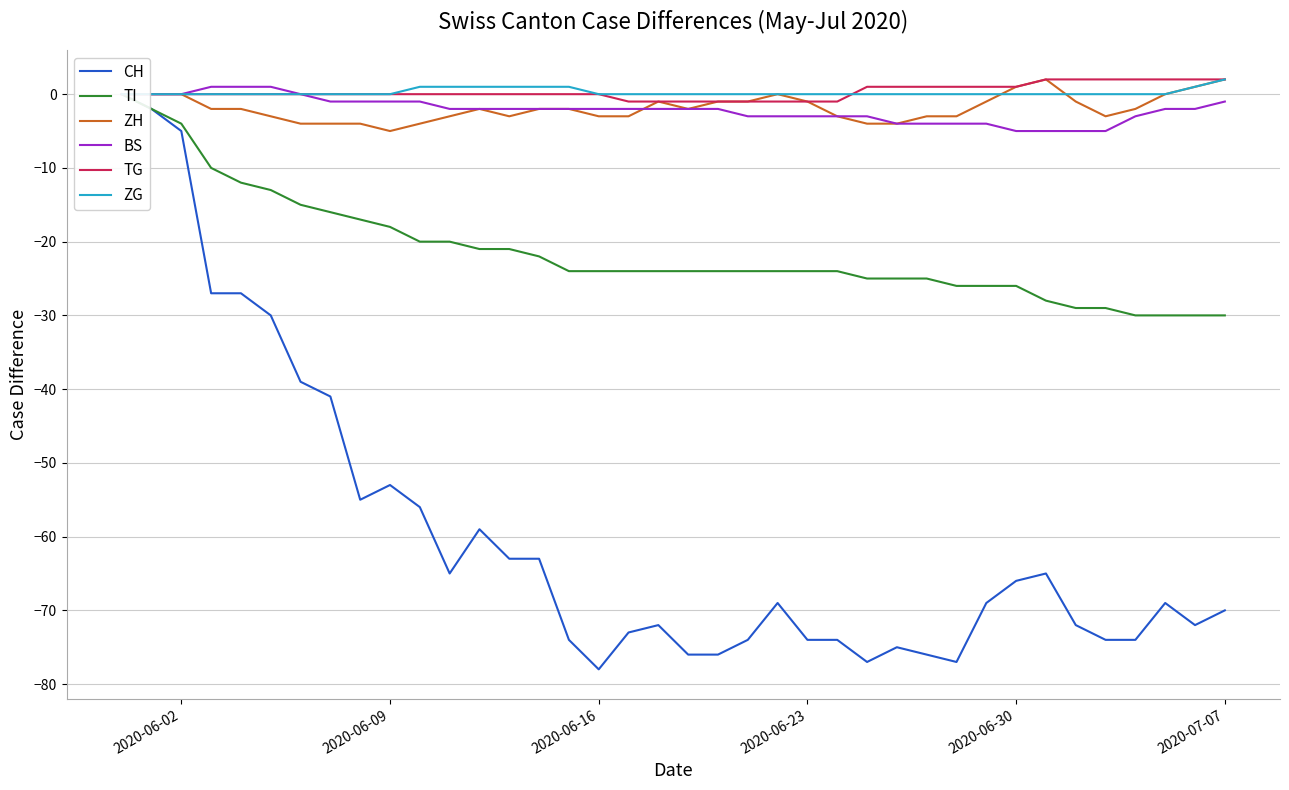

True or false: ZH has a value of -2 at 10.

False